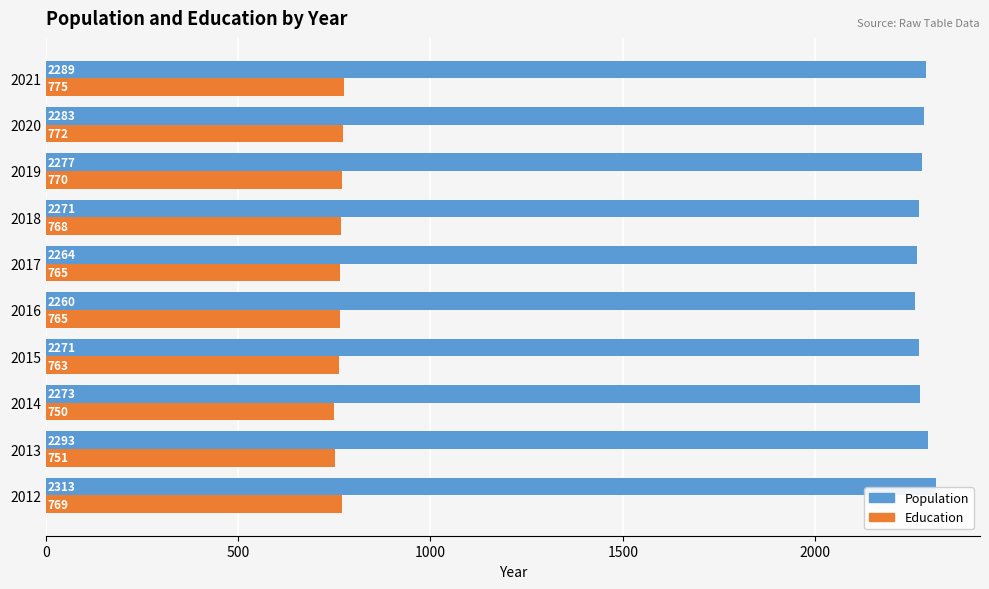

What is the difference between the second highest and minimum values in the Education series?

22